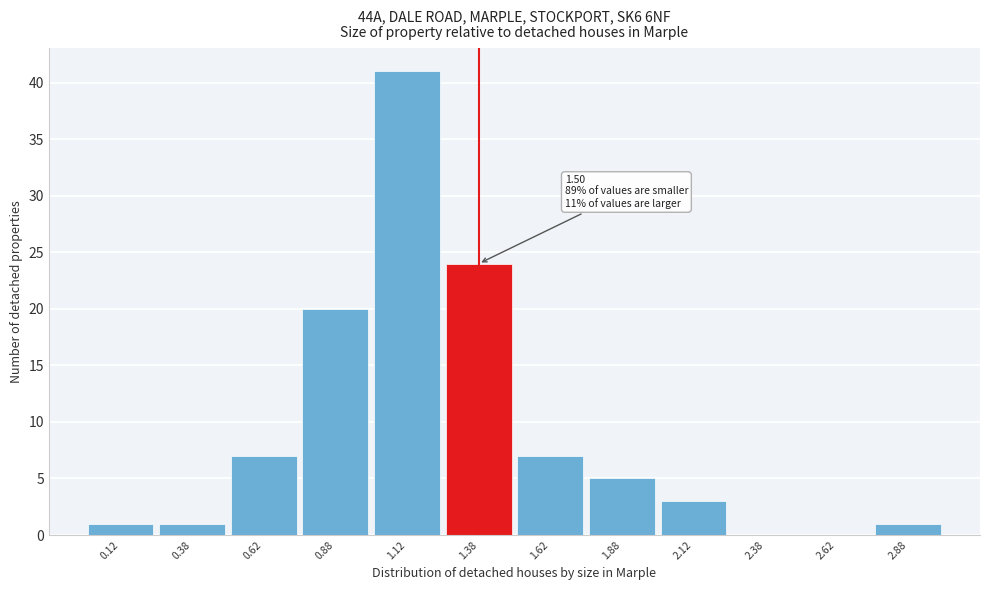

Which range on the x-axis has the tallest bar?

1.00 to 1.25